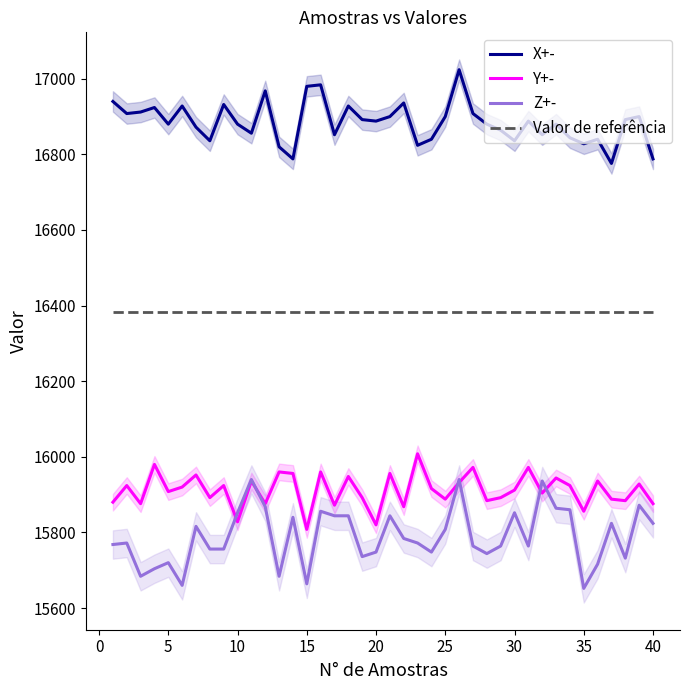

True or false: Valor de referência and Y+- intersect in this chart.

False